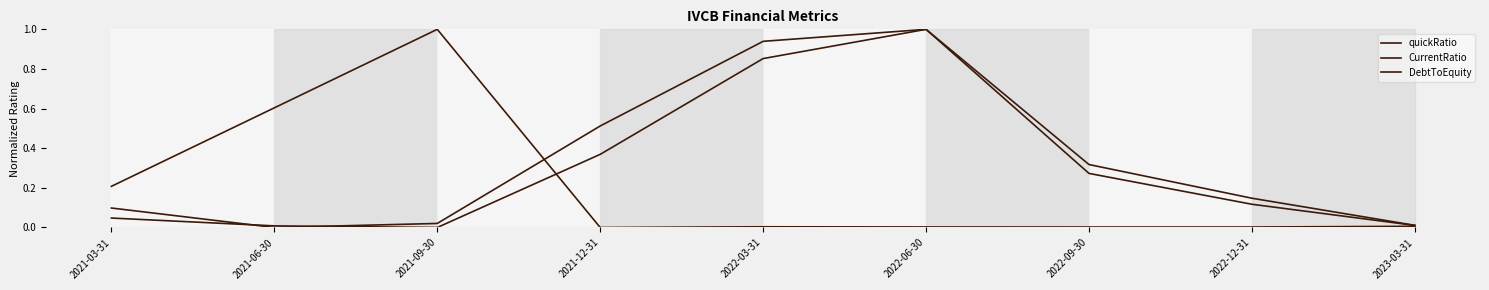

Is this an area chart (filled region under the line)?

No